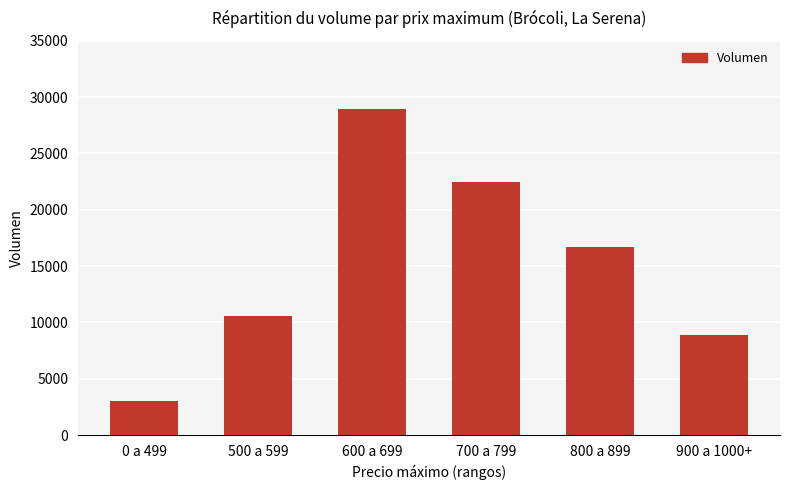

Reading left to right, what are all the values shown in this chart?

0 a 499=3000	500 a 599=10560	600 a 699=28940	700 a 799=22460	800 a 899=16740	900 a 1000+=8900